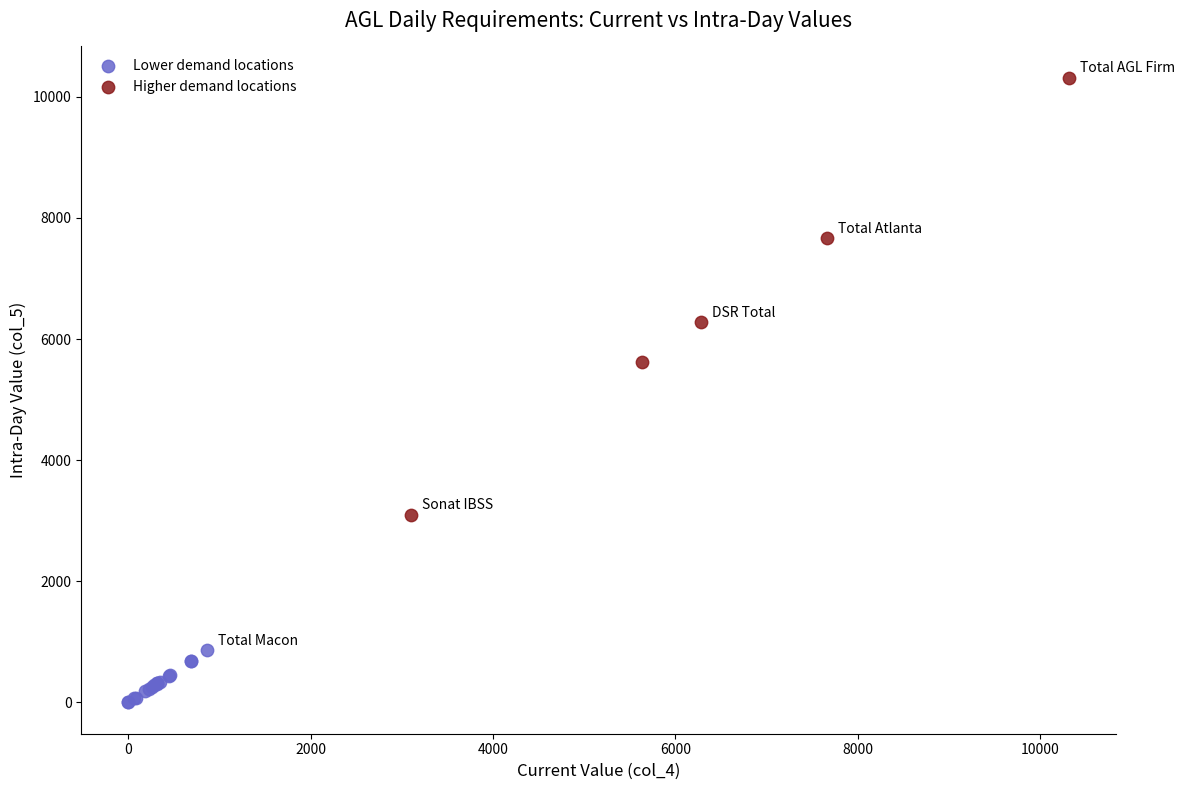

What are all the series names shown in the legend?

Lower demand locations, Higher demand locations